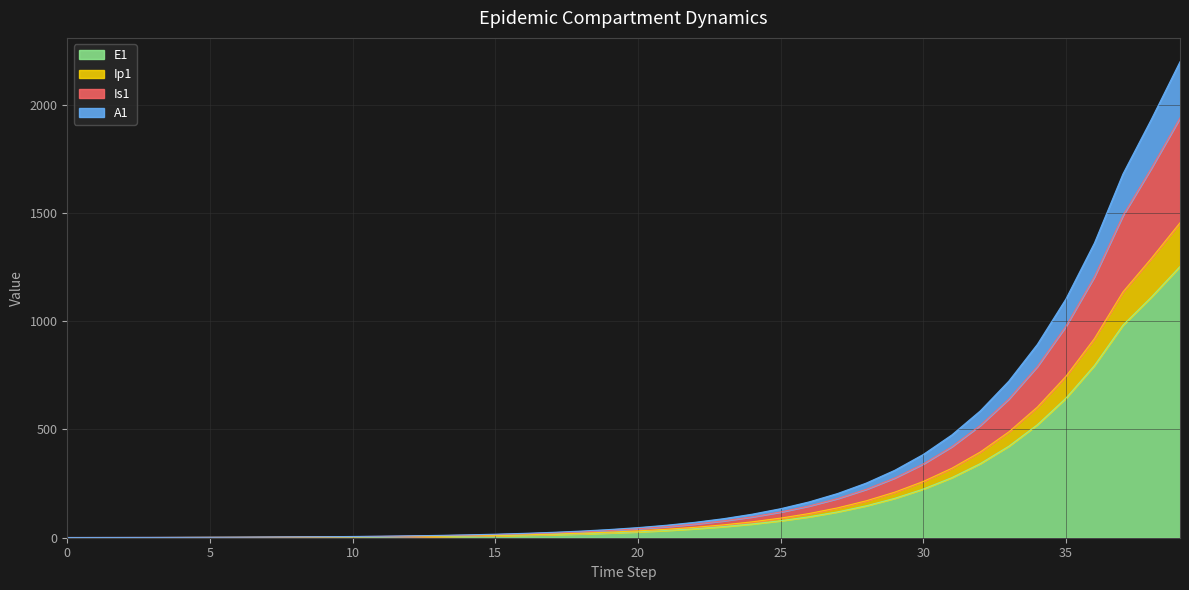

How many lines are shown in the chart?

4